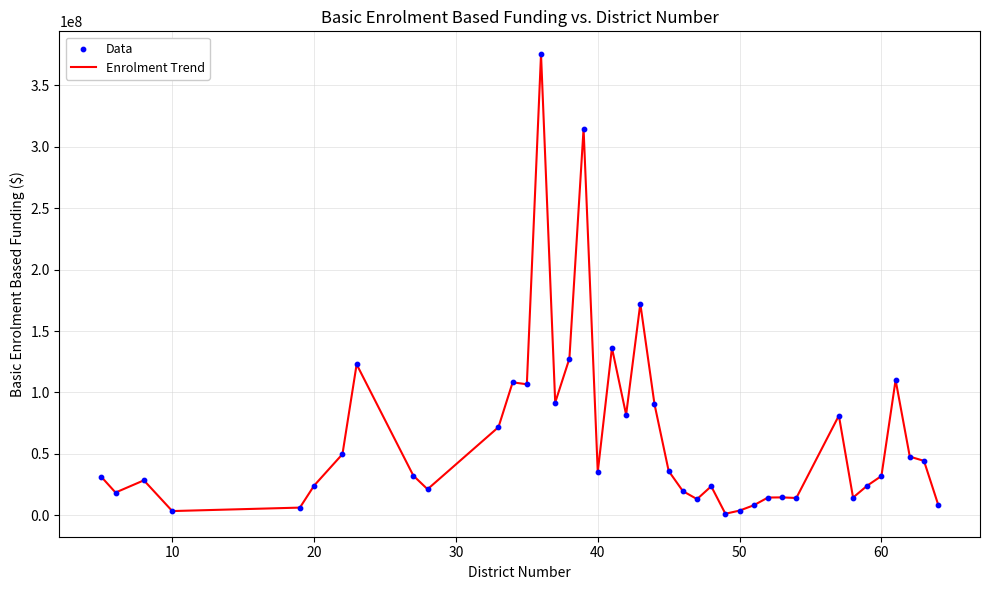

What is the maximum value shown in the chart?

375232911